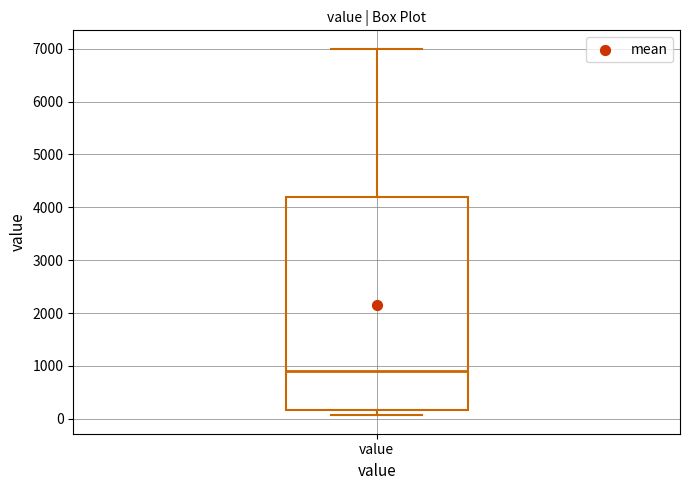

Transcribe this box plot: give where the median line is, the range the box spans, and where the two whiskers end, as read against the y-axis. The values are not printed on the chart, so give them approximately, as read against the axis.

median 900, box 200 to 4200, whiskers 100 to 7000